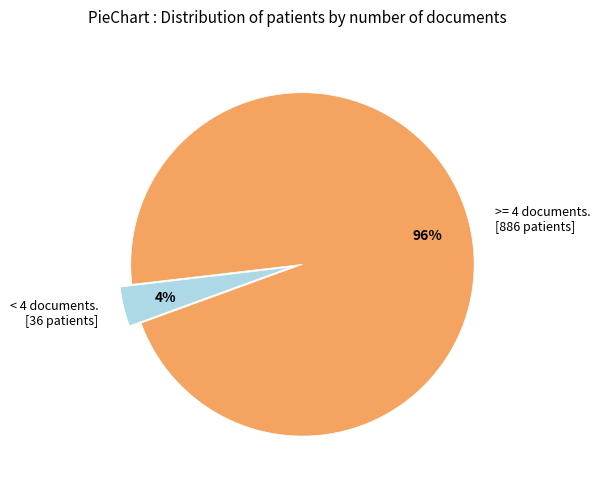

To the nearest percent, what is the average slice percentage?

50%